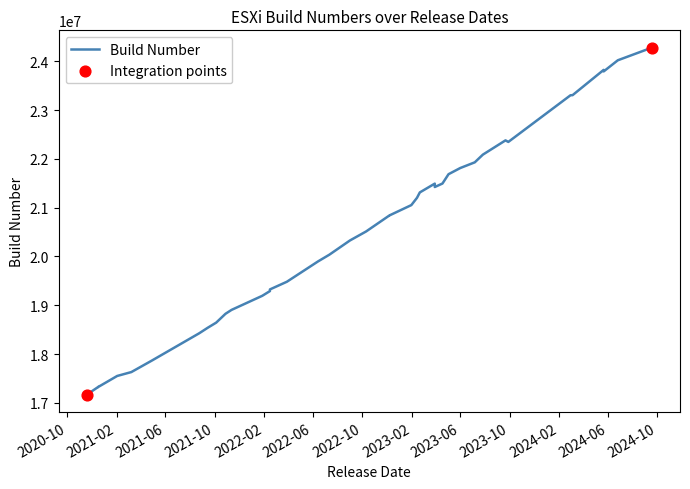

Between 2023-07-07 and 2024-05-21, which is larger?

2024-05-21